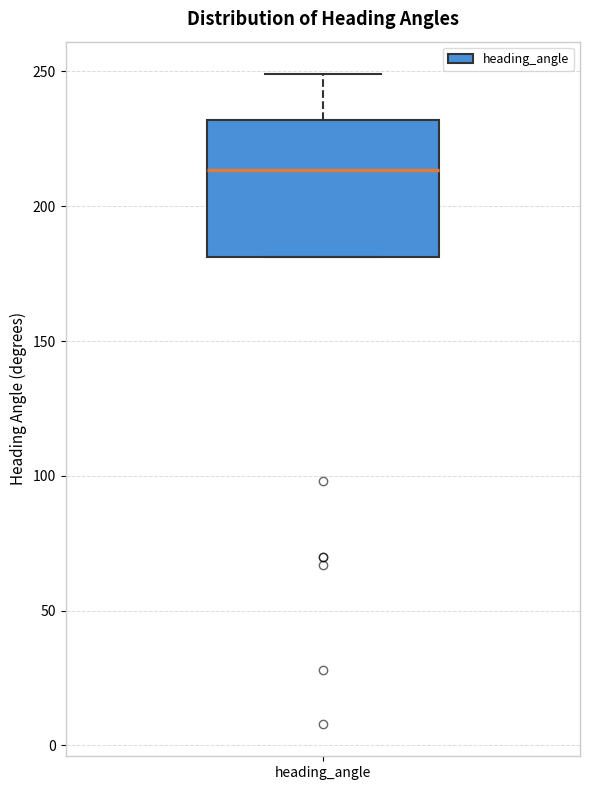

Read this box plot against the y-axis: the position of the median line, the range covered by the box, and the ends of both whiskers. The values are not printed on the chart, so give them approximately, as read against the axis.

median 215, box 180 to 230, whiskers 180 to 250